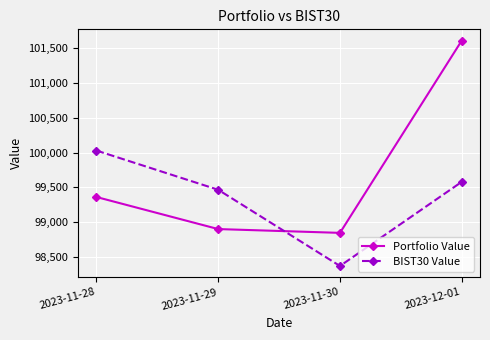

Reading left to right, extract all data points from this chart.

Portfolio Value: 2023-11-28=99360.4	2023-11-29=98899.0	2023-11-30=98844.3	2023-12-01=101610.7
BIST30 Value: 2023-11-28=100028.8	2023-11-29=99464.4	2023-11-30=98368.0	2023-12-01=99578.5